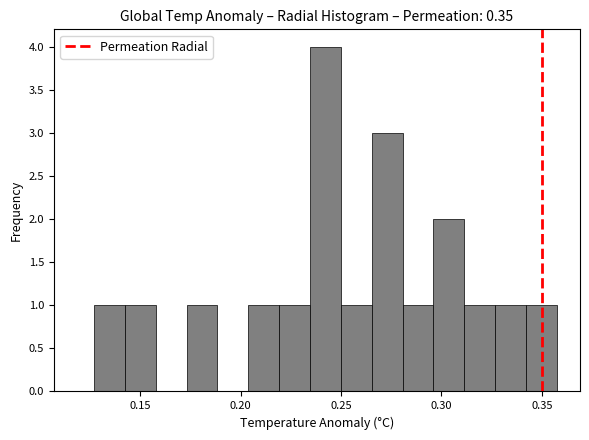

Around what value on the x-axis is the tallest bar? Give the approximate position of its centre, as read against the axis.

0.240